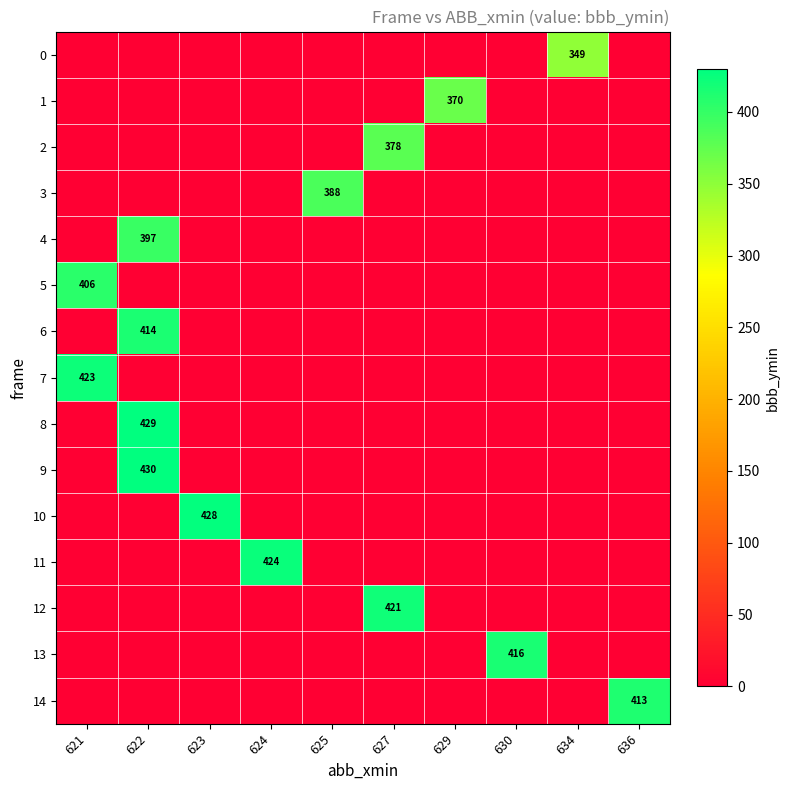

What is the difference between the maximum and second lowest values in the 3 series?

388